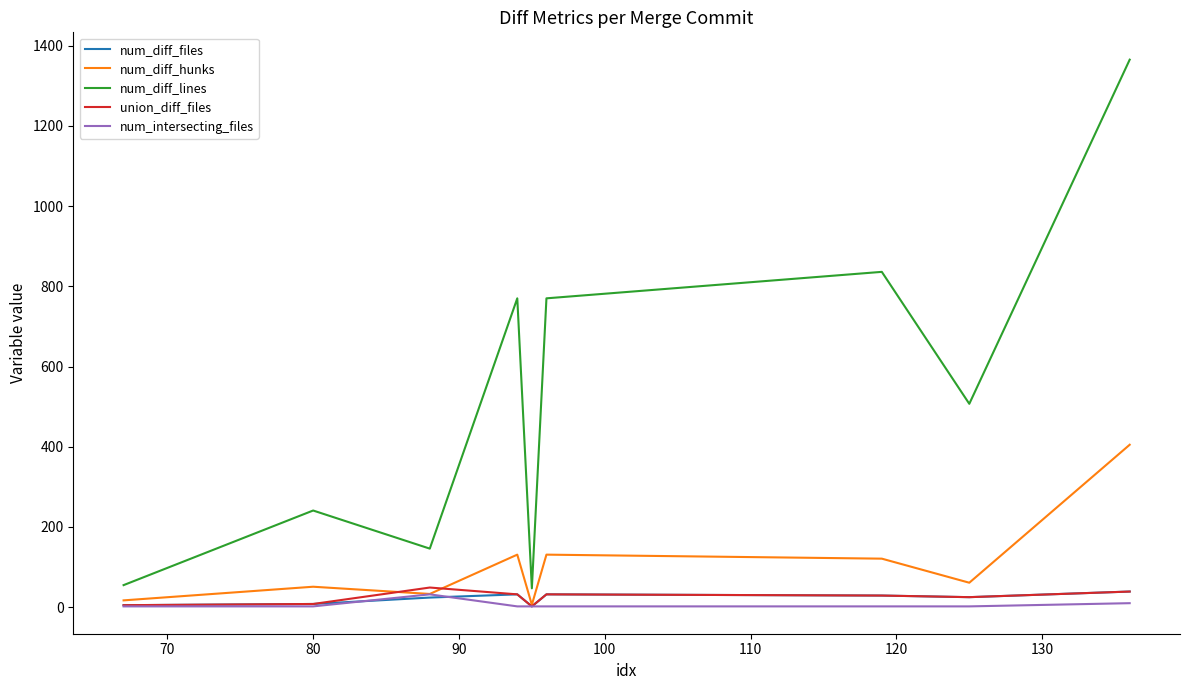

Count the number of categories in the chart.

9